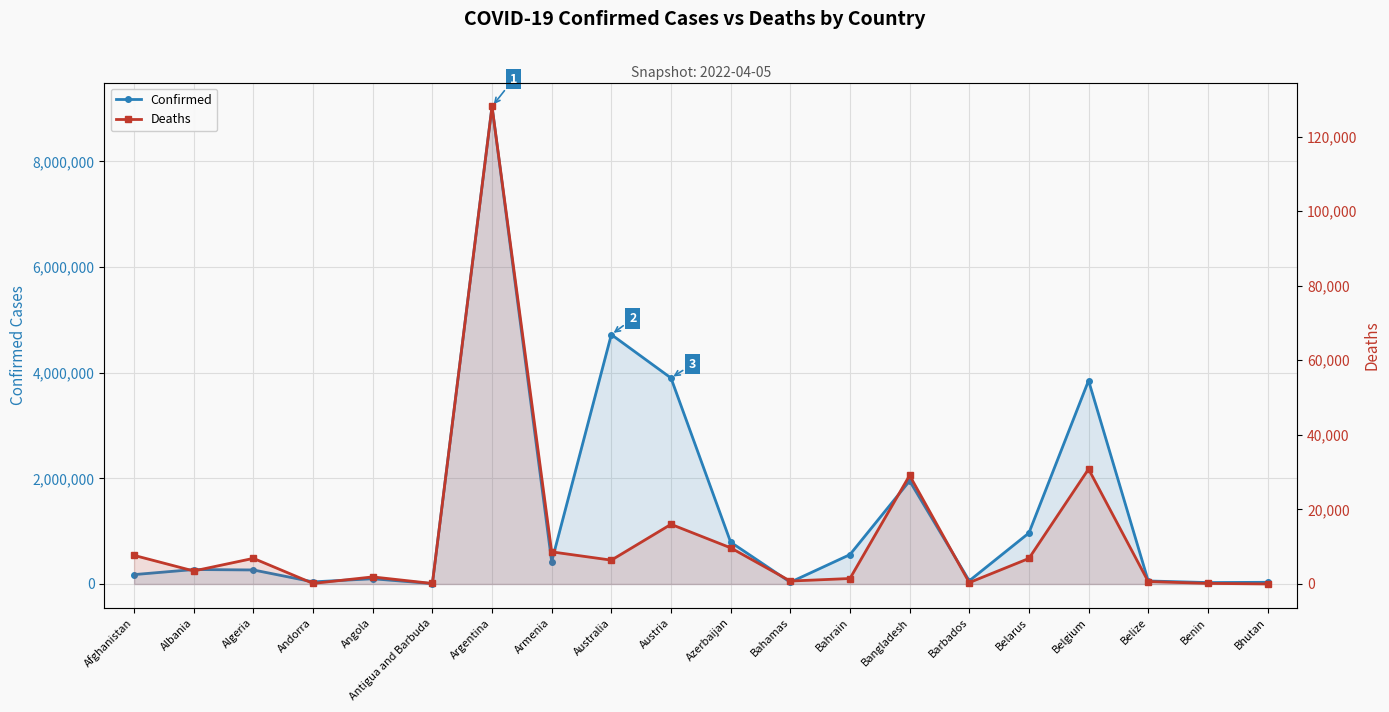

What is the label of the 11th point from the right?

Austria